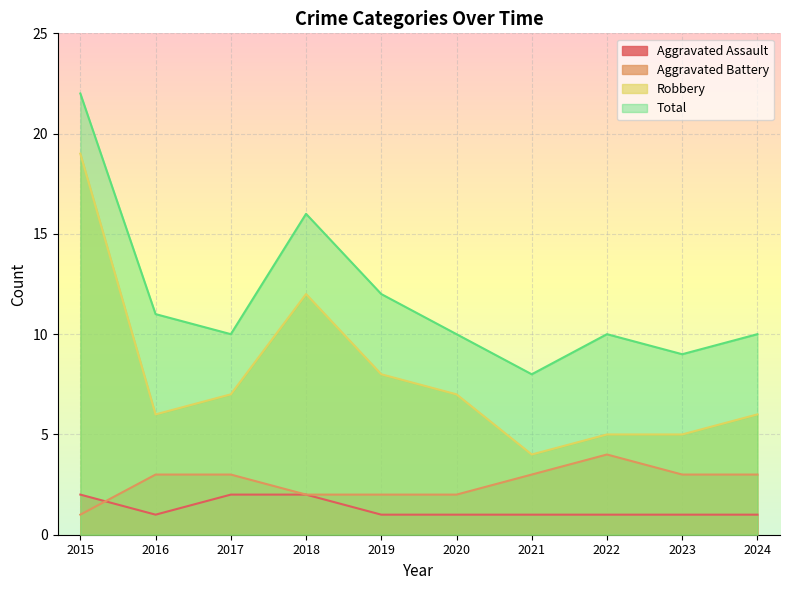

What is the difference between the maximum and minimum values in the Robbery series?

15